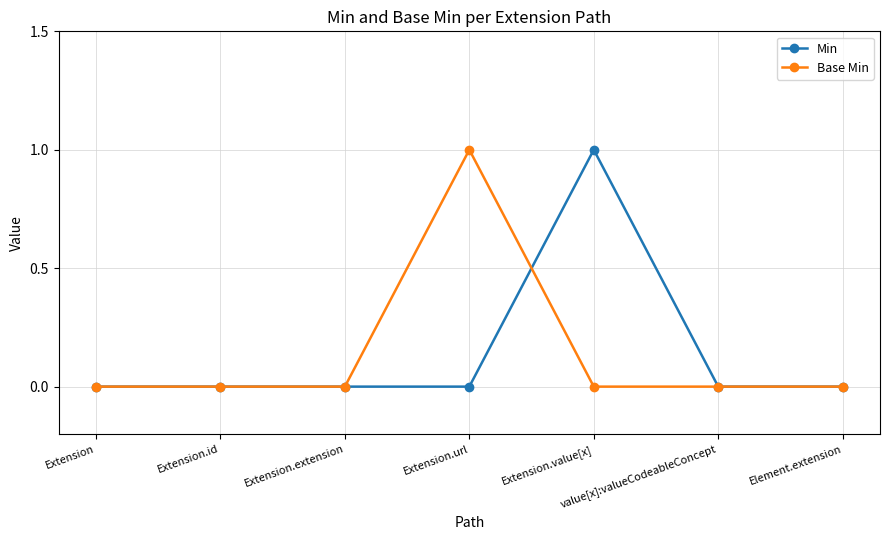

Which series changed the most between Extension.value[x] and Element.extension?

Min